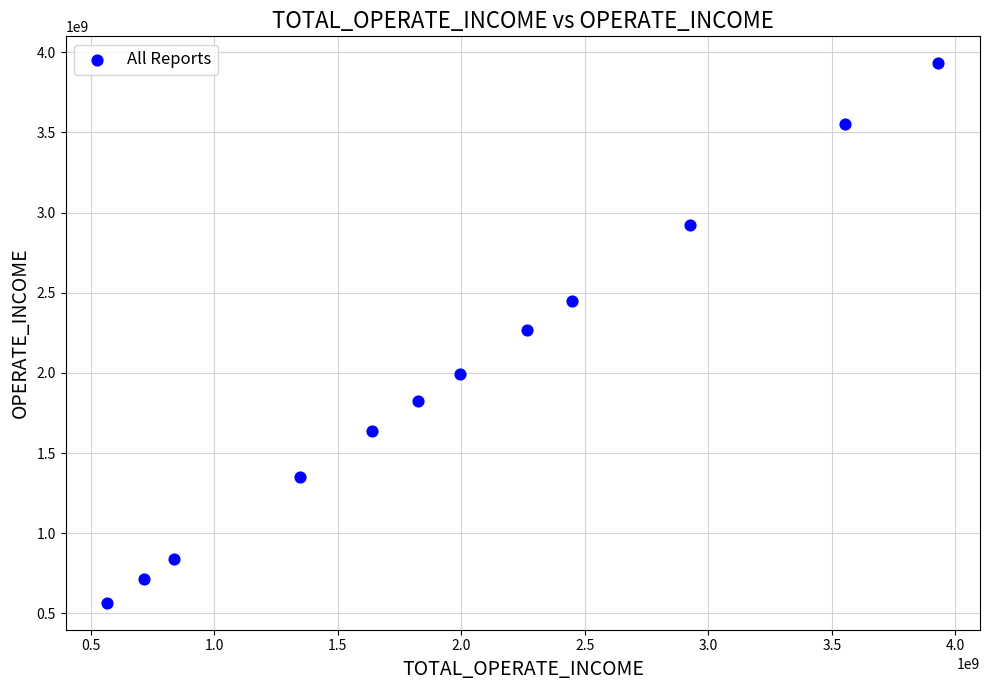

What is the average X value?

2004306879.2